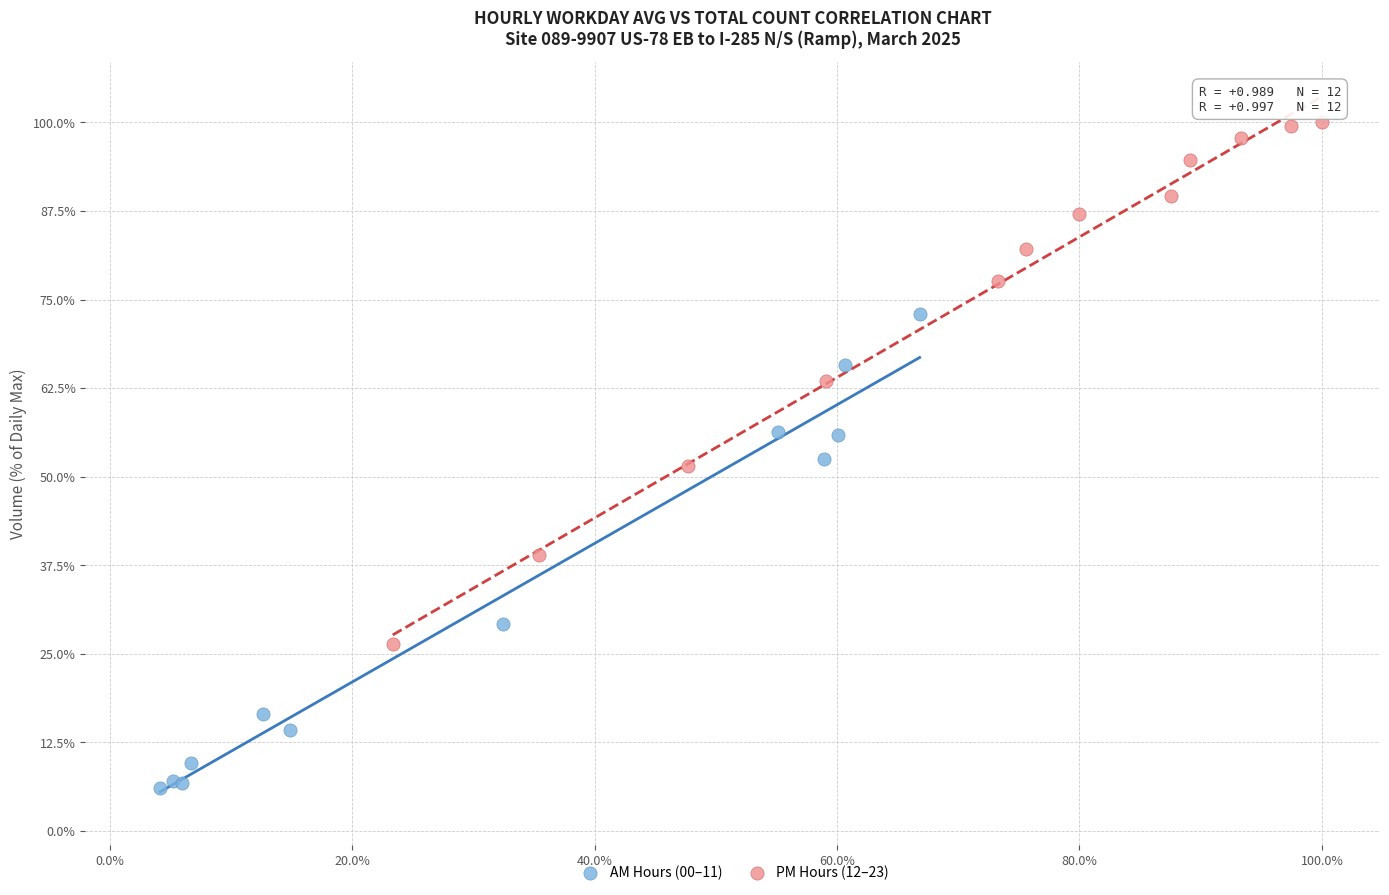

Which series reaches the maximum Y coordinate?

PM Hours (12–23)